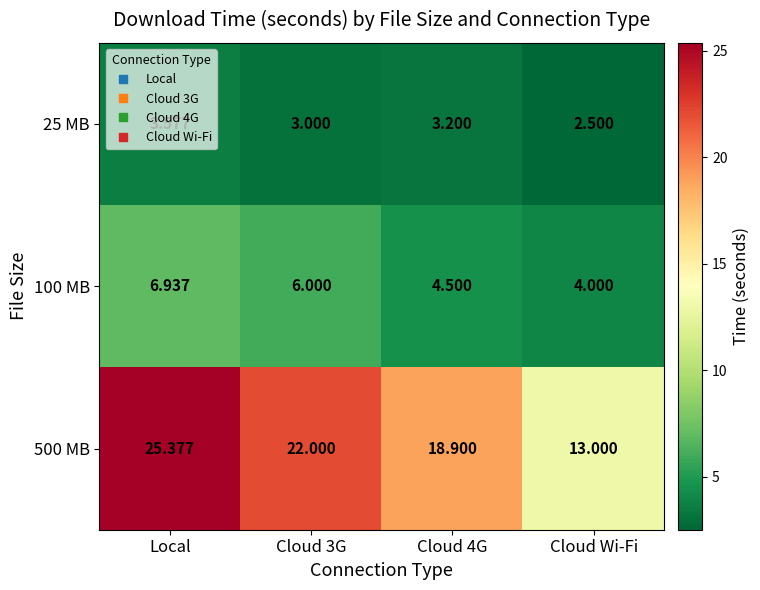

At which label does 100 MB reach its minimum?

Cloud Wi-Fi